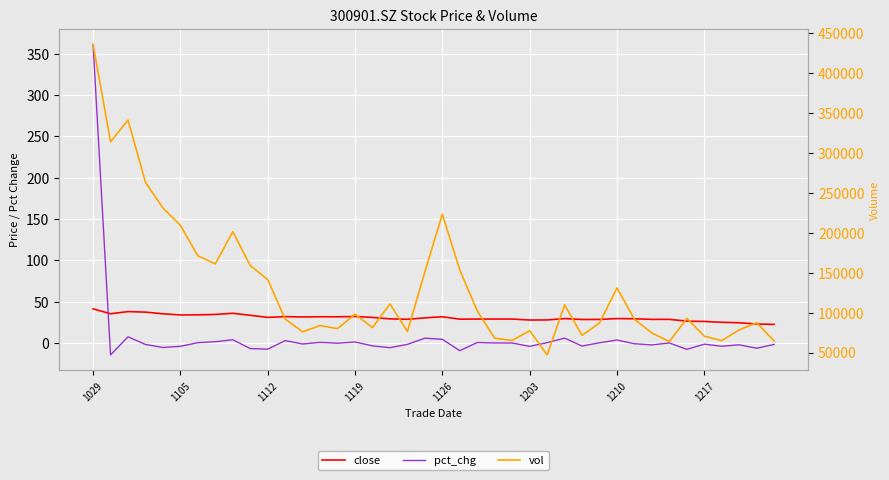

Is this an area chart (filled region under the line)?

No